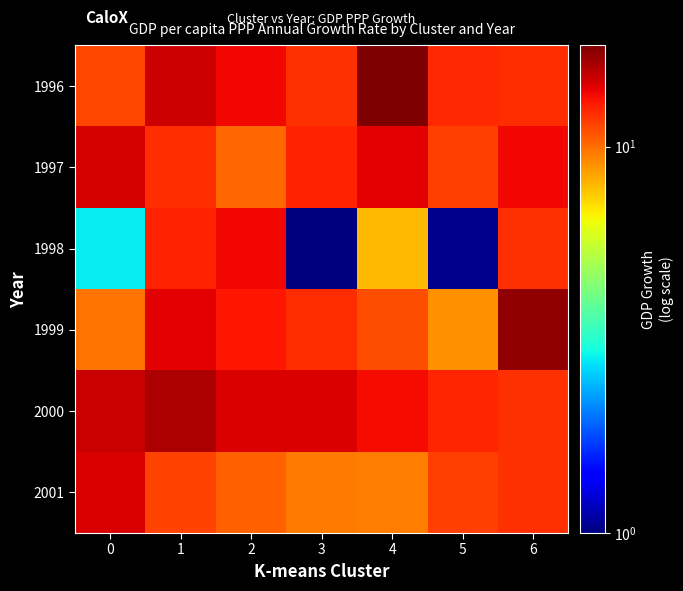

What is the minimum value shown in the chart?

1.0